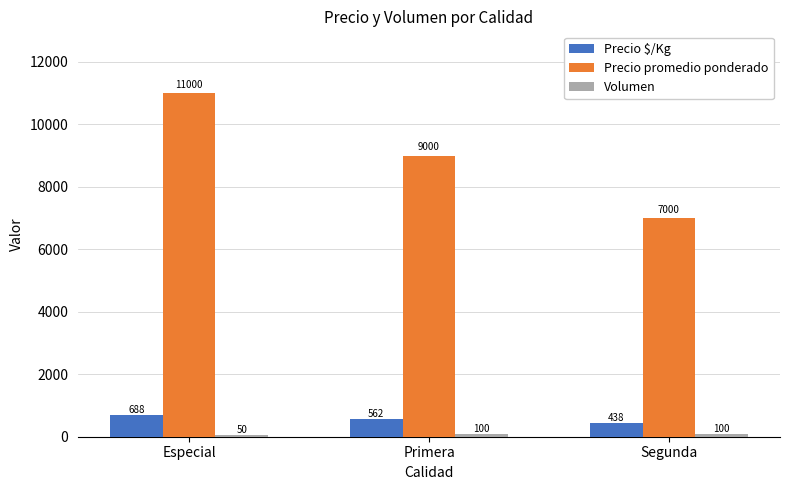

What is the minimum value shown in the chart?

50